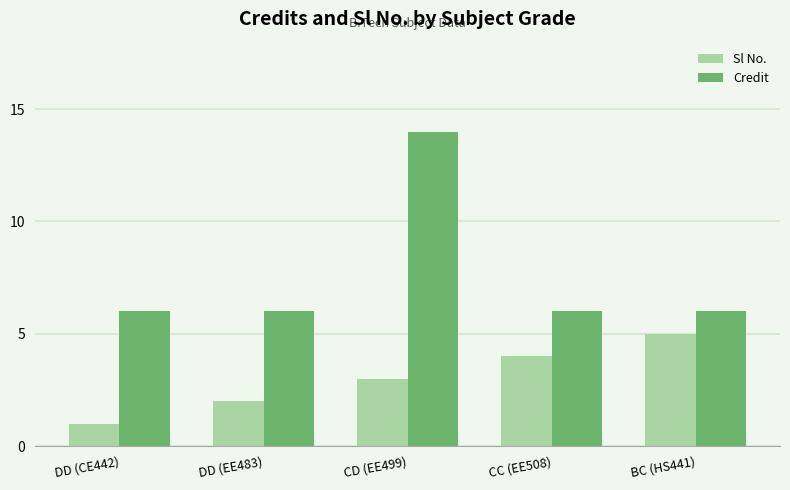

Is it true that Credit equals 3 at DD (EE483)?

False